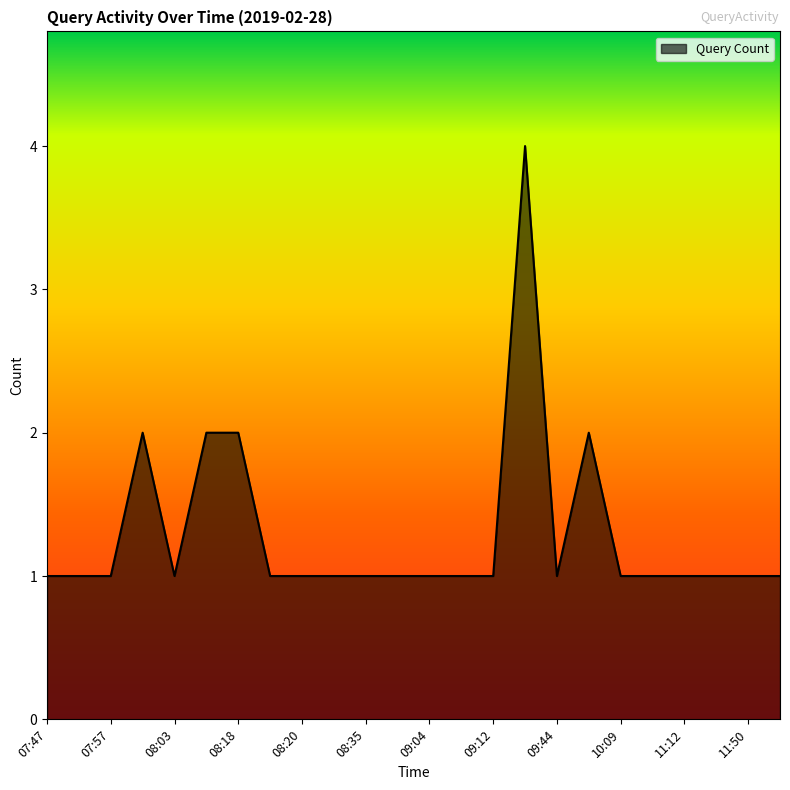

What is the difference between the maximum and minimum values?

3